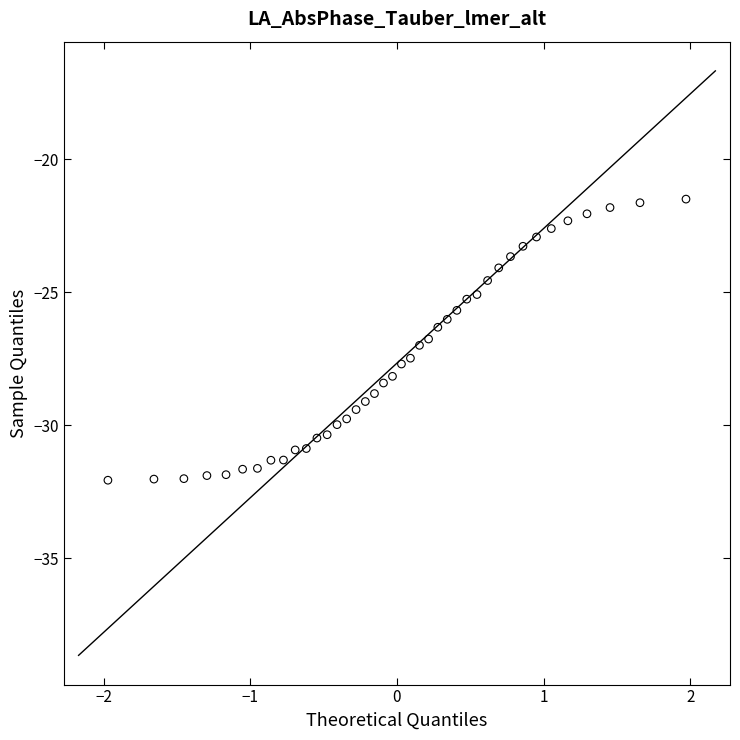

What is the range of X values (max minus min)?

3.9